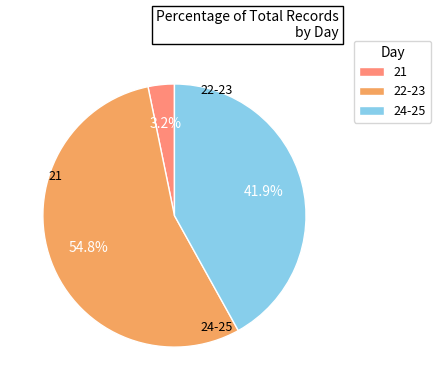

Which has a higher value, 24-25 or 22-23?

22-23